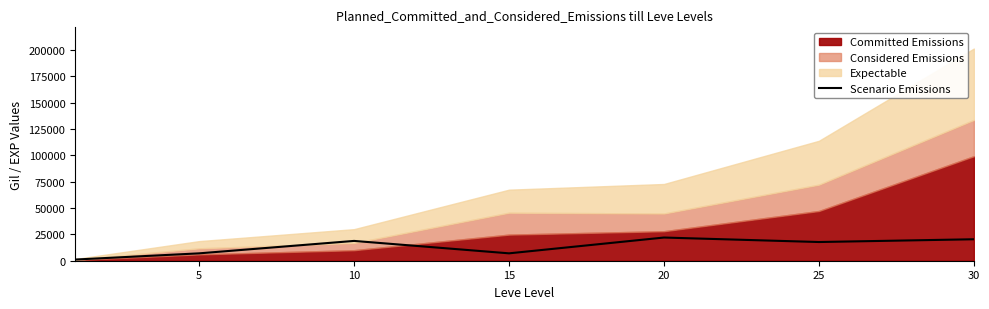

How many lines are shown in the chart?

1